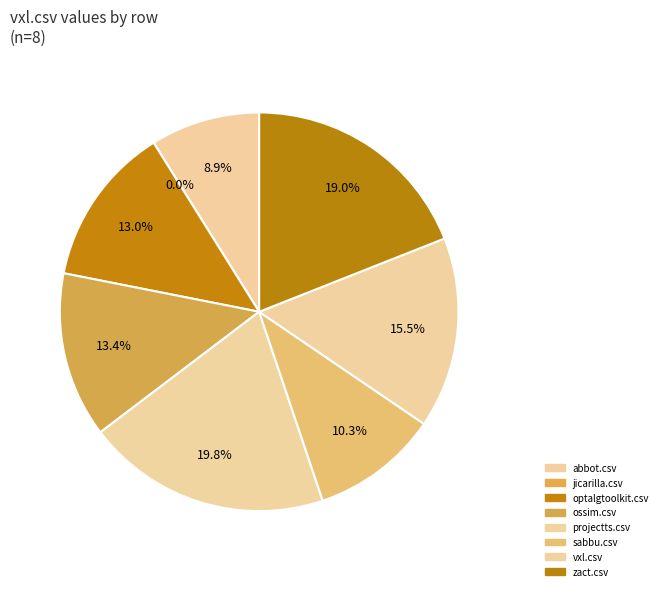

What percentage is NOT represented by optalgtoolkit.csv?

87.0%